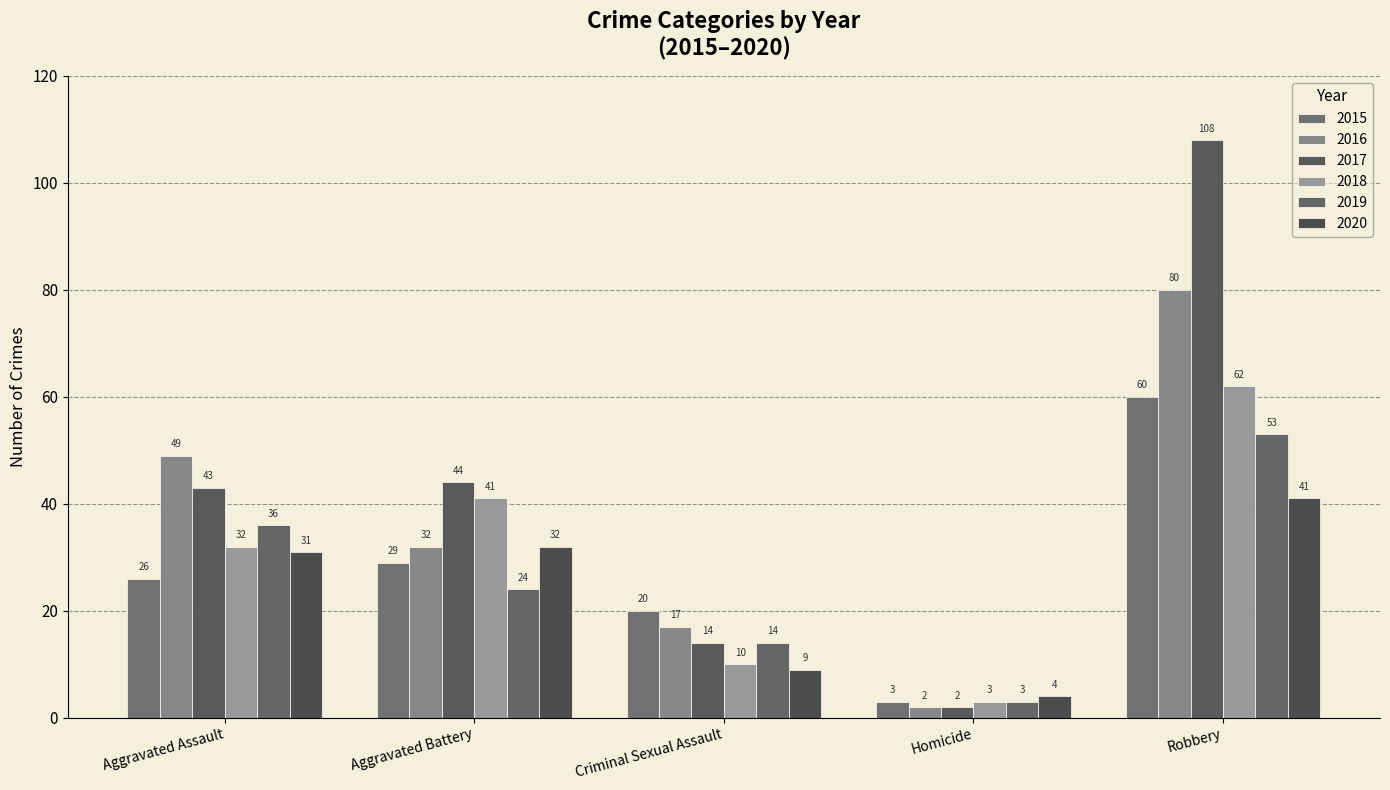

At how many categories does at least one series exceed 81?

1